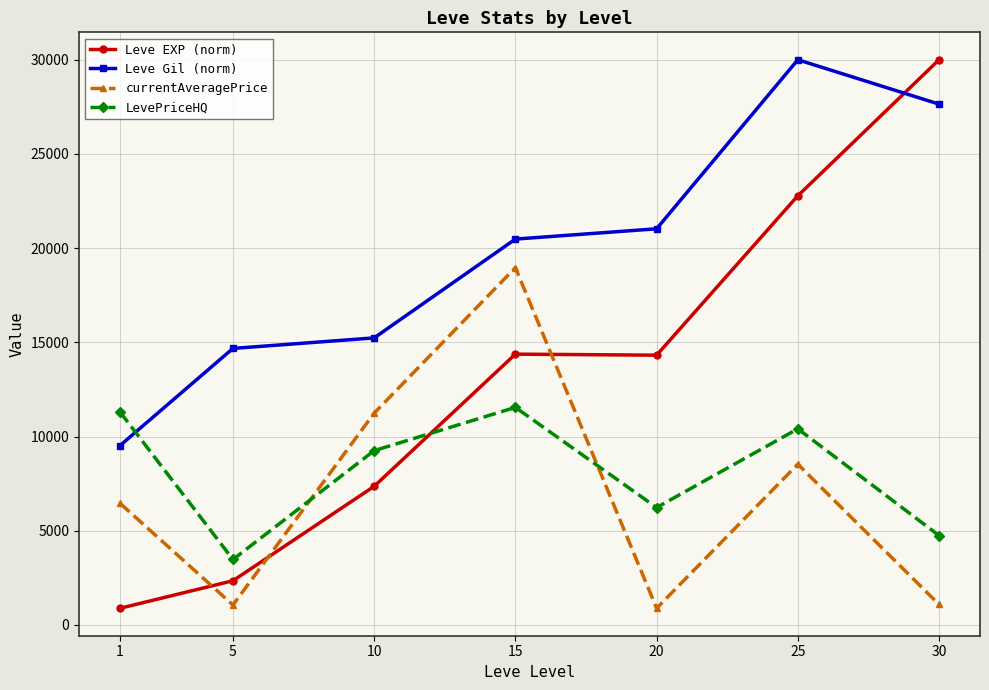

At which category is the sum across all series the highest?

25